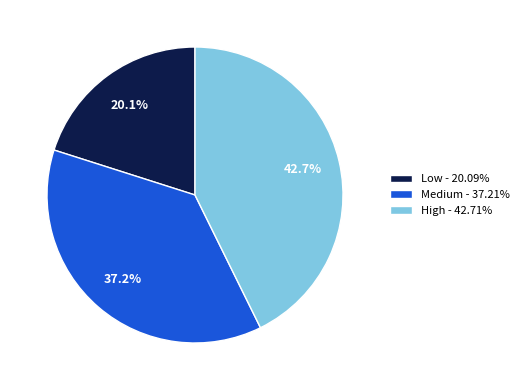

Count the number of slices in the pie.

3